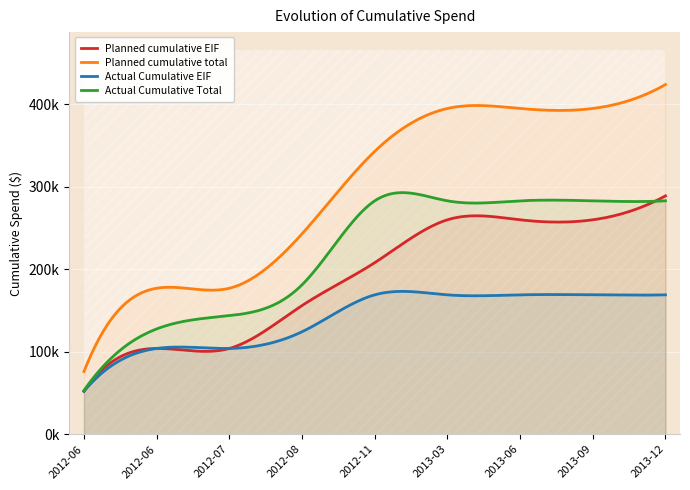

How many data points does each series have?

9